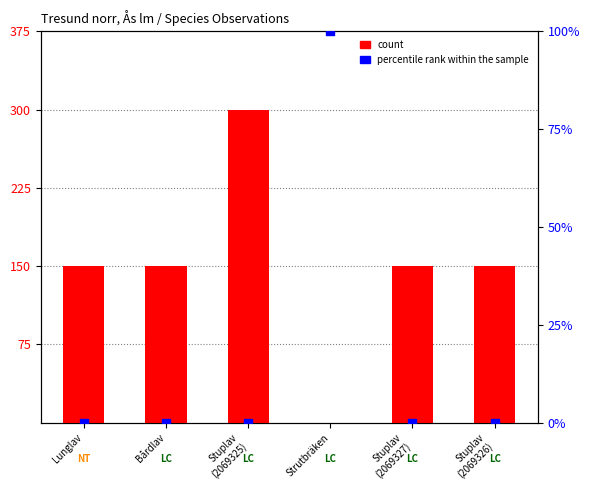

Which series contains the highest Y value?

count